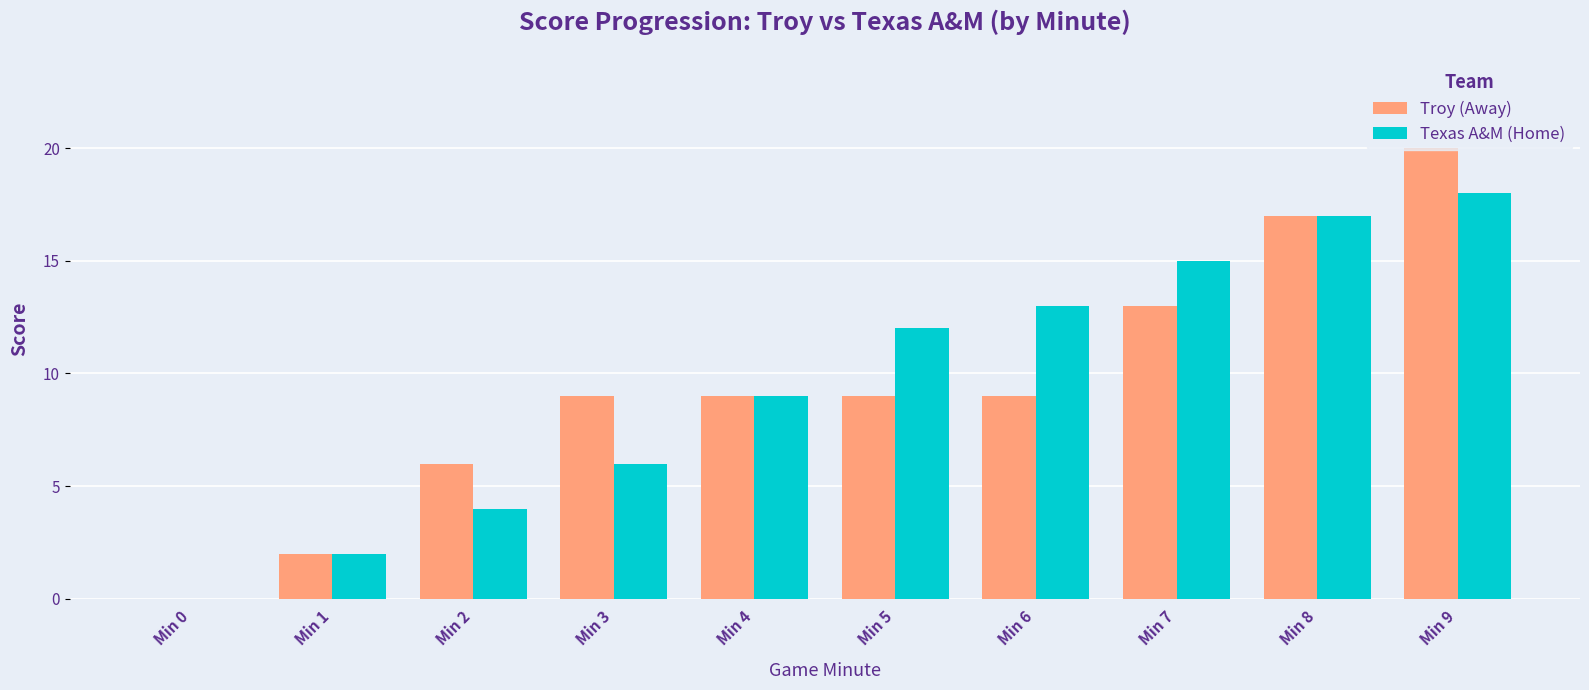

What is the total value across all series at Min 5?

21